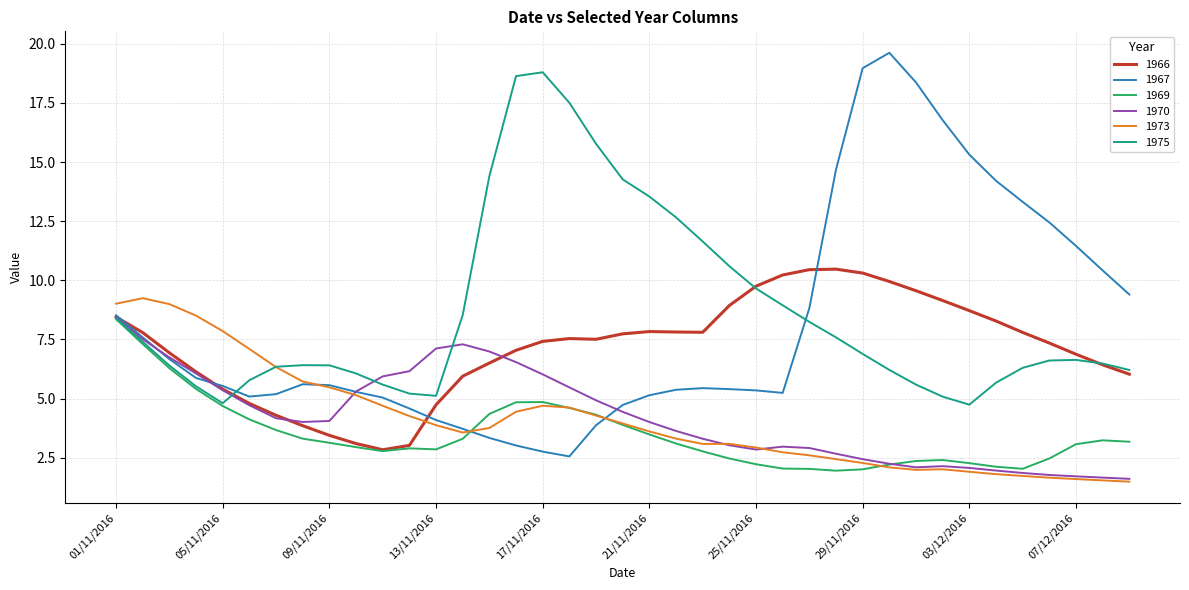

Count the number of data series in this chart.

6